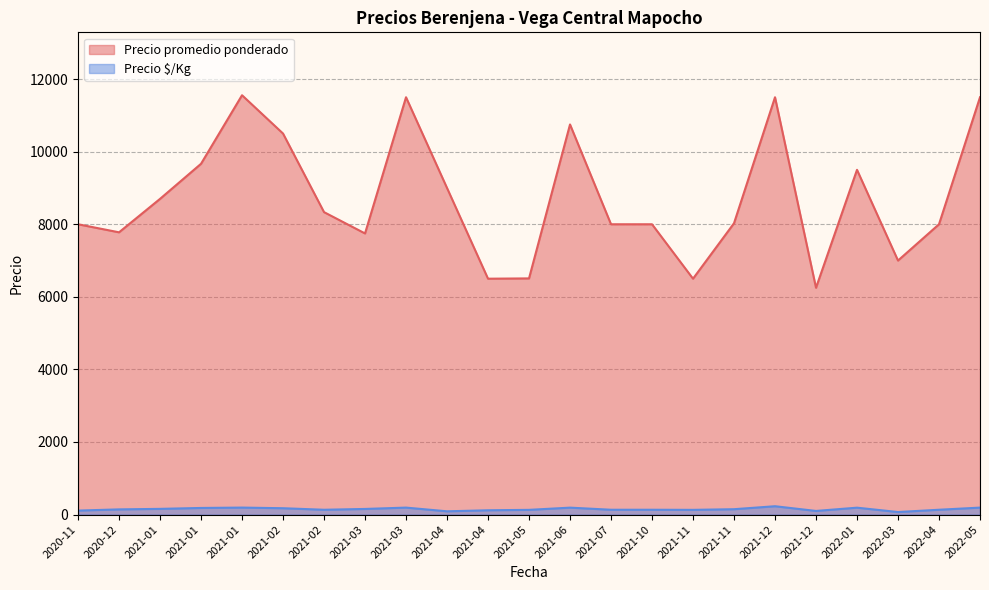

True or false: Precio  /Kg and Precio promedio ponderado cross at least once.

False